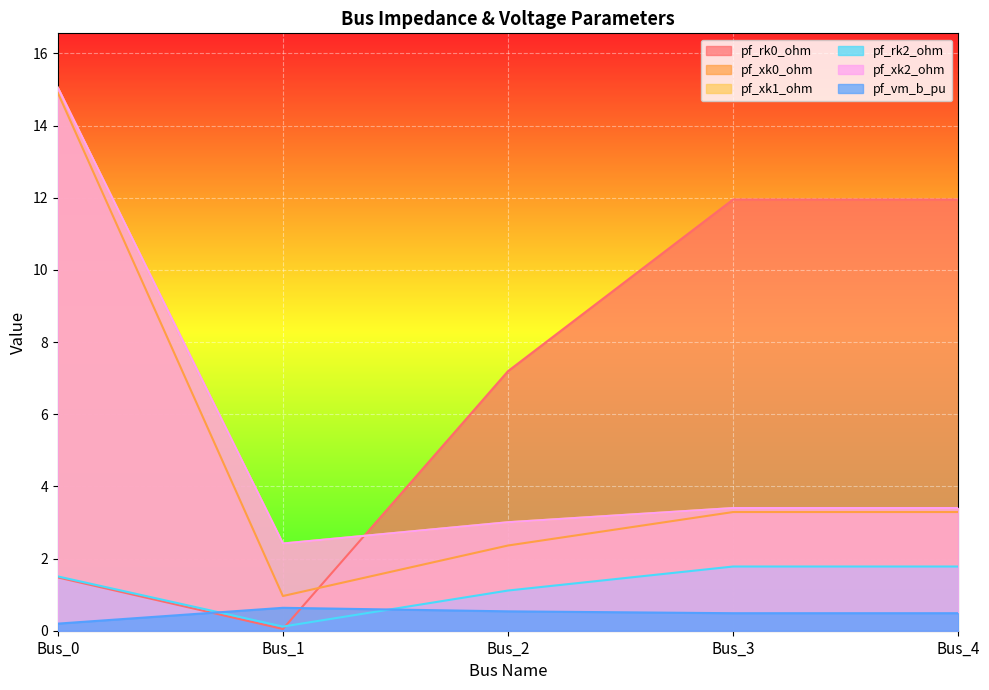

Rank the series at Bus_3 from highest to lowest value.

pf_rk0_ohm, pf_xk1_ohm, pf_xk2_ohm, pf_xk0_ohm, pf_rk2_ohm, pf_vm_b_pu